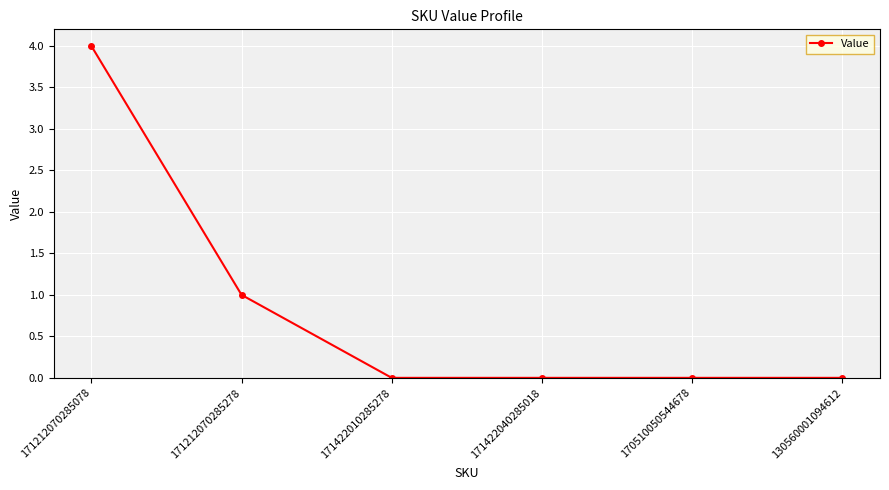

Where is the data nearest to the value 2?

171212070285278